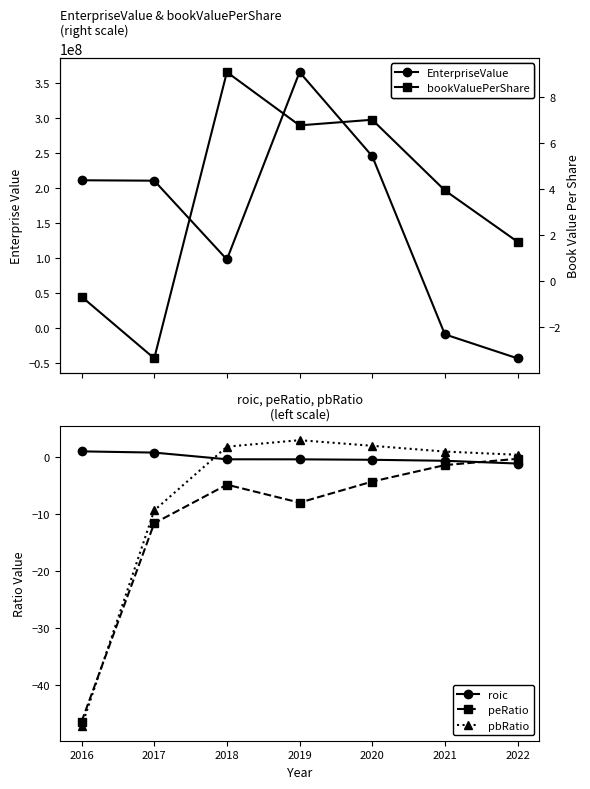

Which series changed the most between 2016 and 2021?

EnterpriseValue